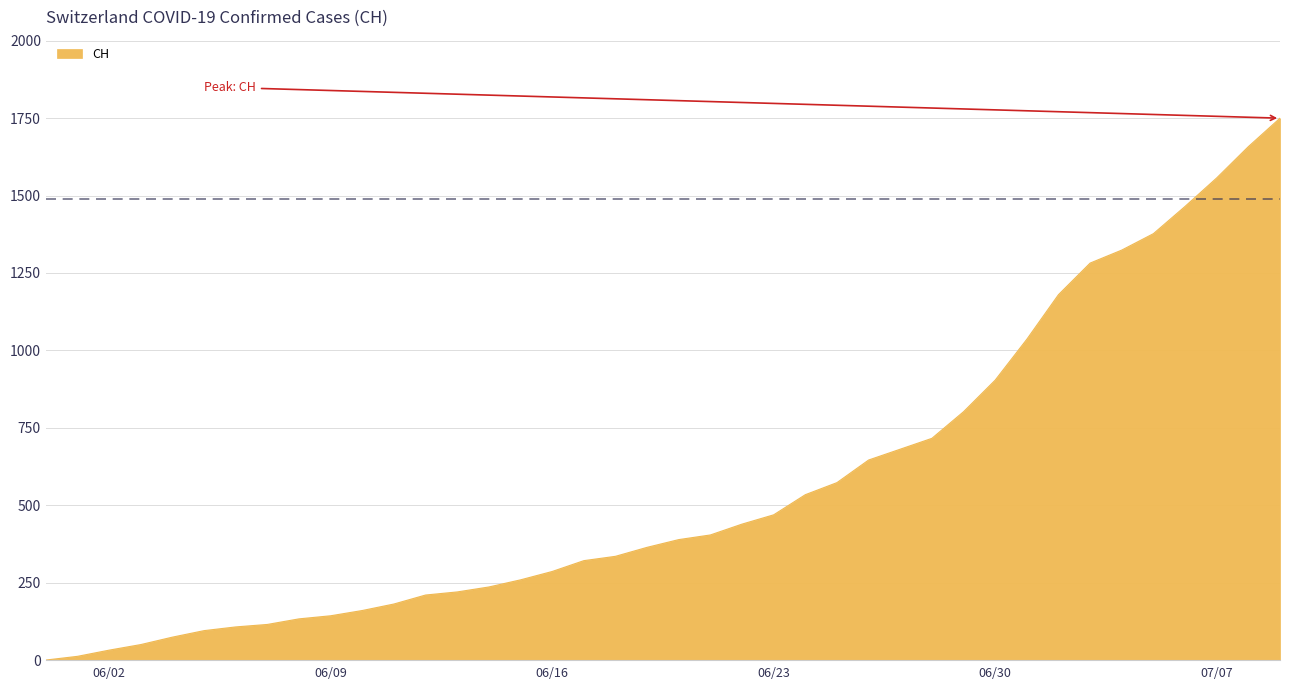

What is the difference between the maximum and minimum values?

1750